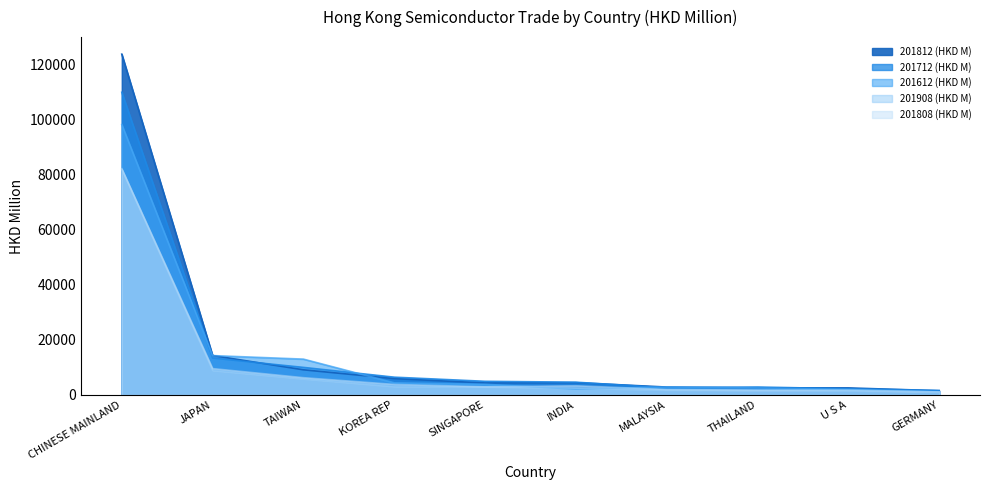

How many interior local peaks does the 201812 (HKD M) series have?

1